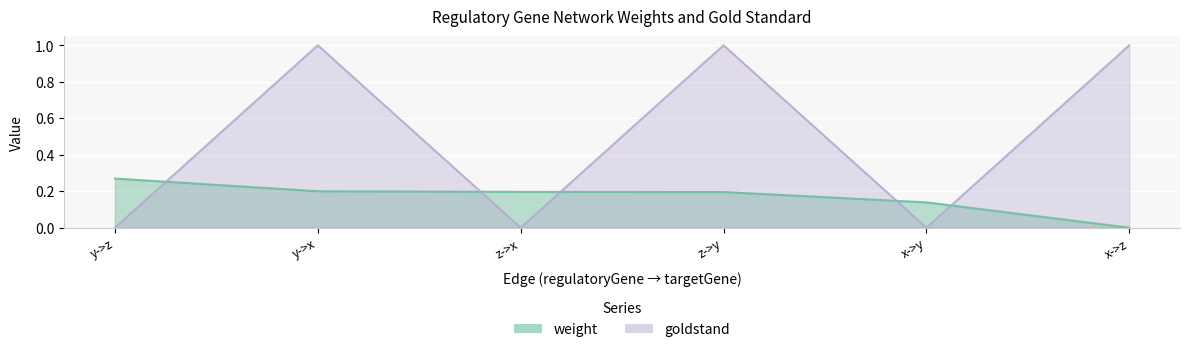

Reading left to right, list all the values displayed in this chart.

weight: 0.3	0.2	0.2	0.2	0.1	0.0
goldstand: 0.0	1.0	0.0	1.0	0.0	1.0